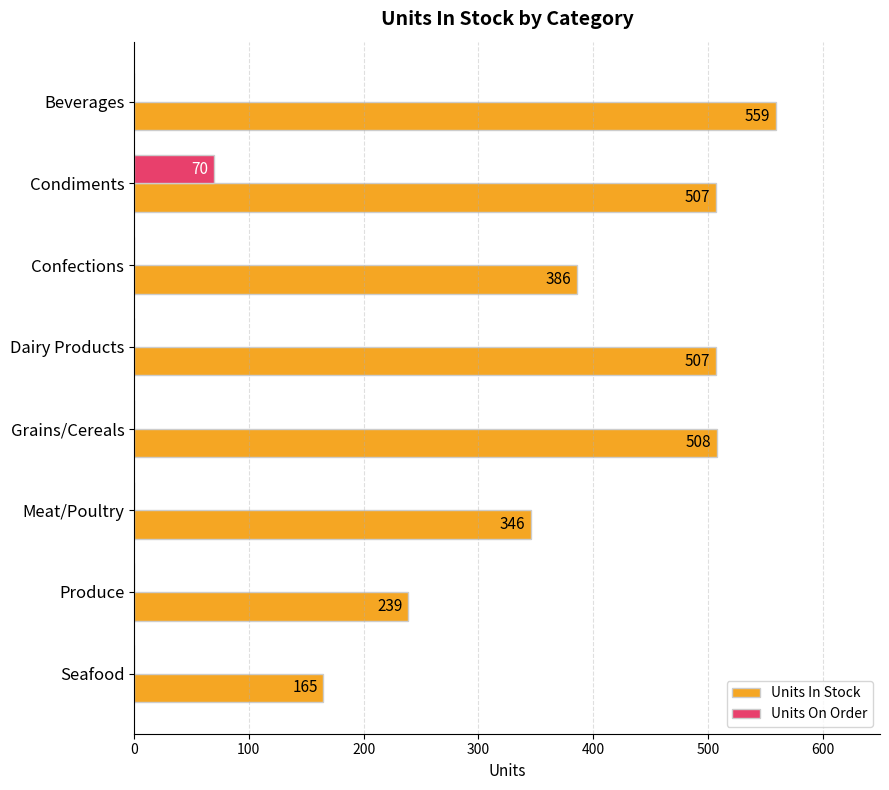

What is the total value across all series at Meat/Poultry?

346